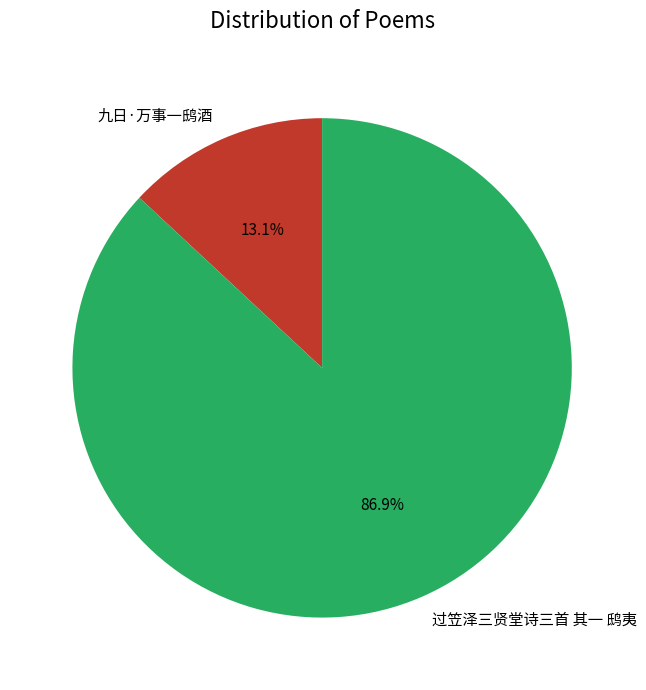

Count the number of slices in the pie.

2